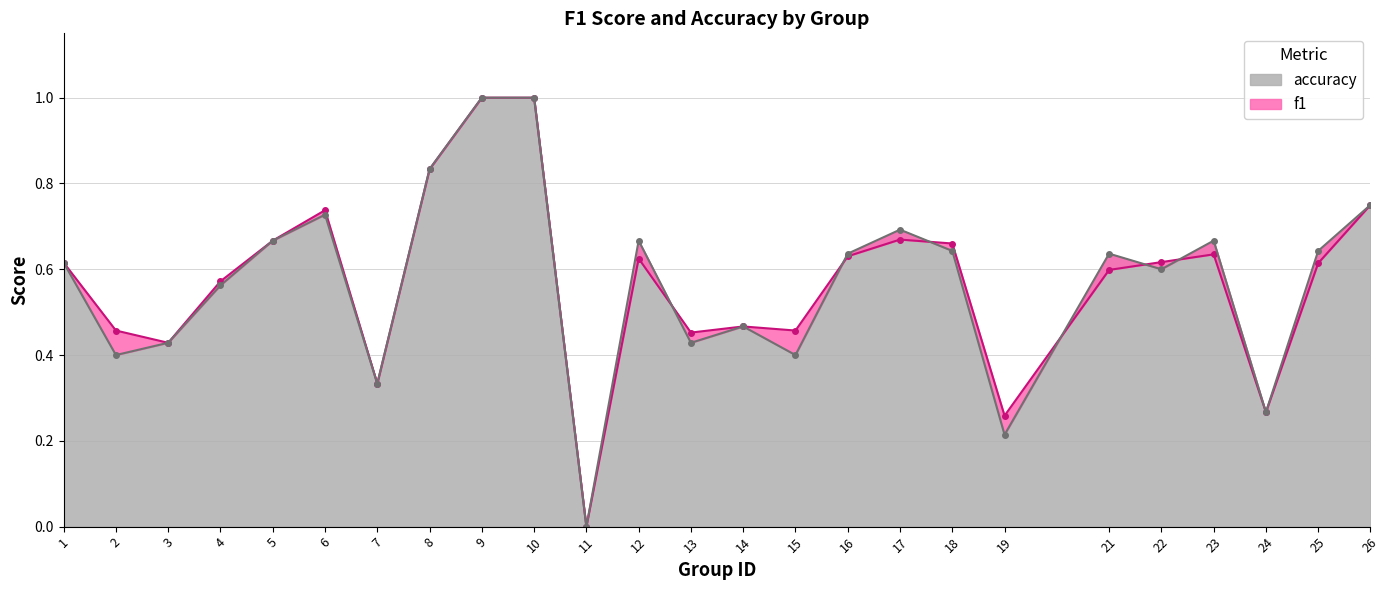

What is the value of the accuracy point at the 8th from the left?

0.8